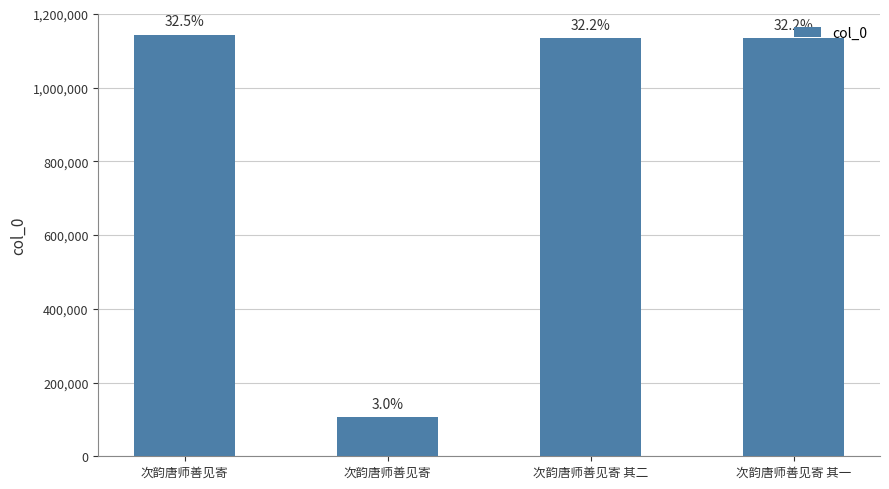

The value at 次韵唐师善见寄 其一 is 1134880. True or false?

True